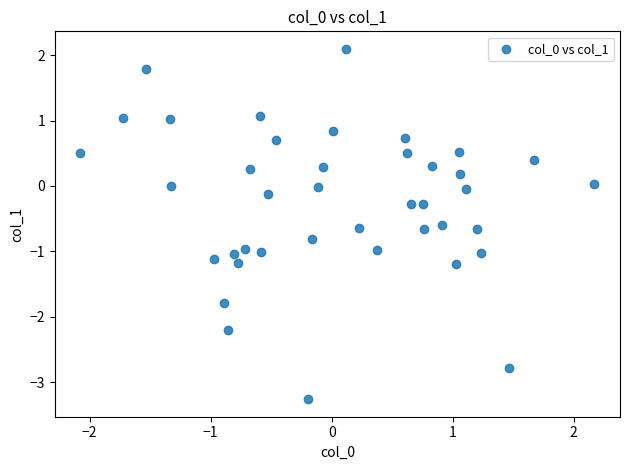

What is the range of X values (max minus min)?

4.2